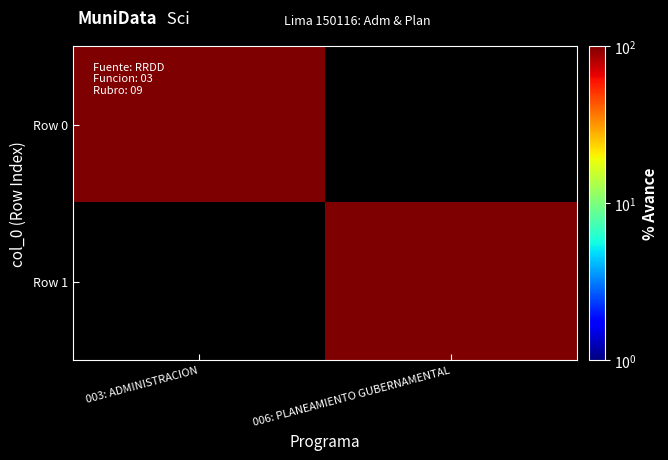

List the series in order of their peak value, lowest first.

Row 0, Row 1